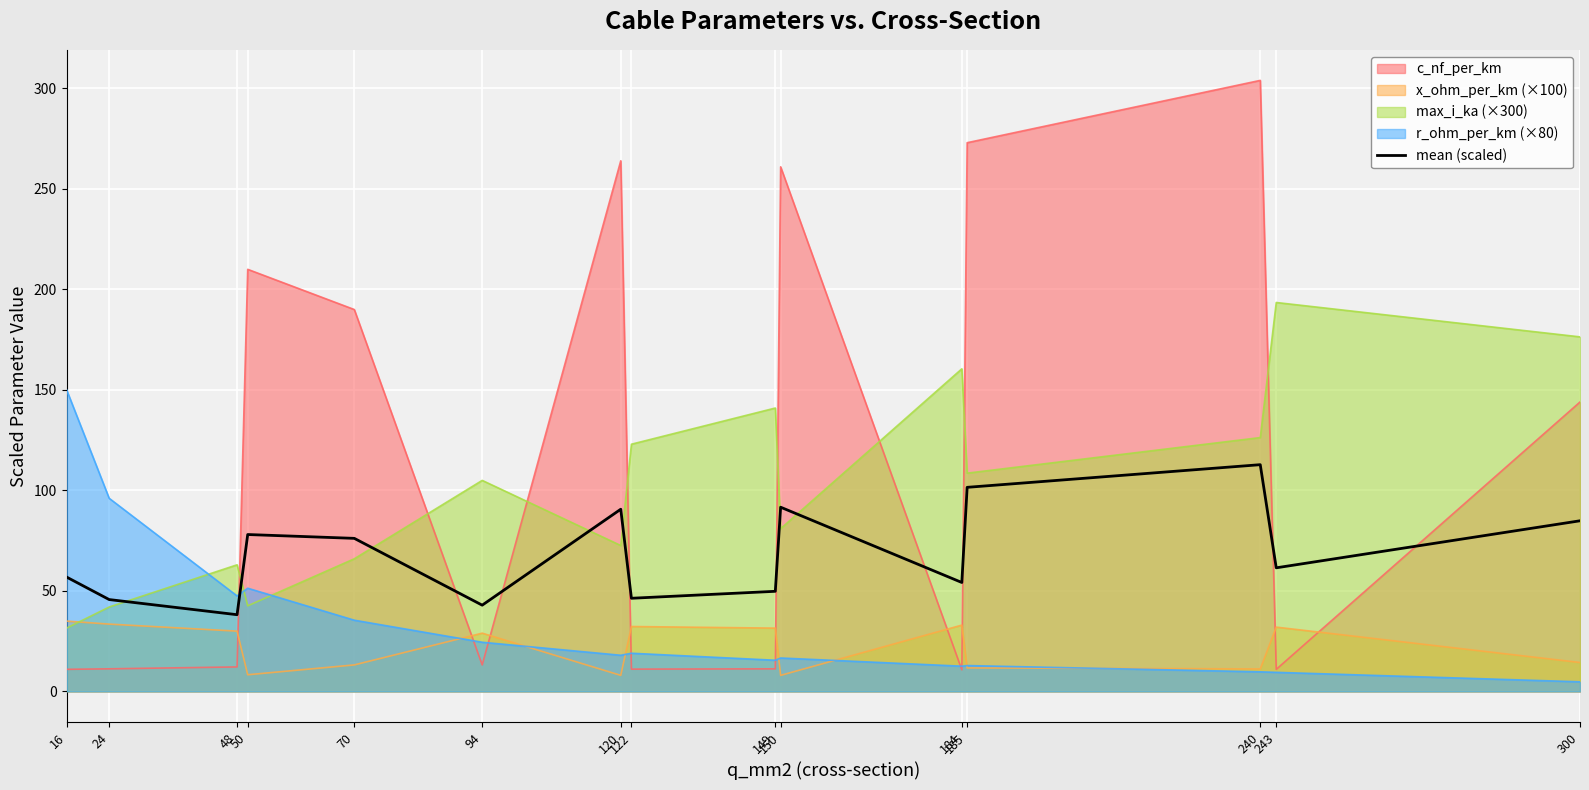

True or false: the data shows 90.7 at 120.

True